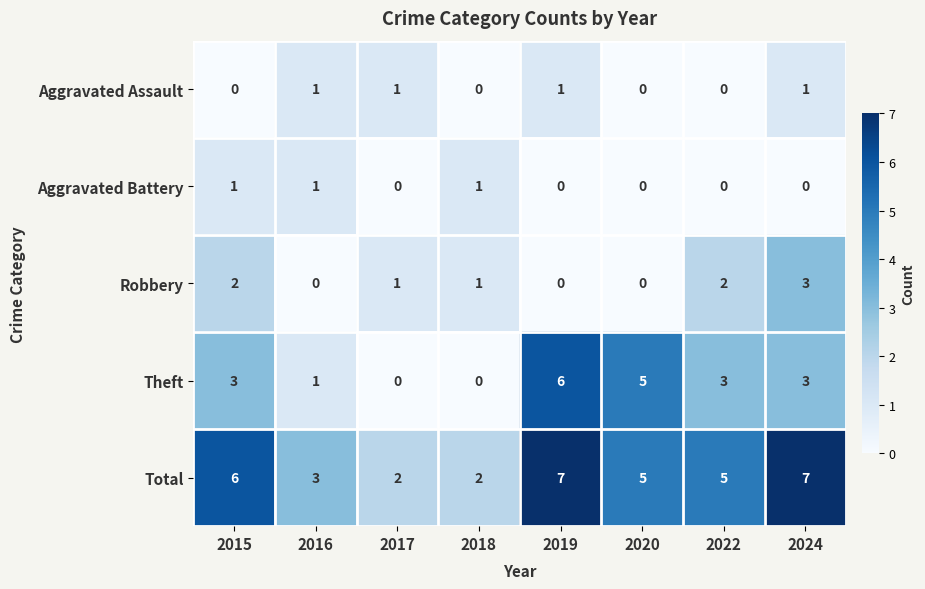

True or false: Aggravated Battery has a value of 1 at 2016.

True